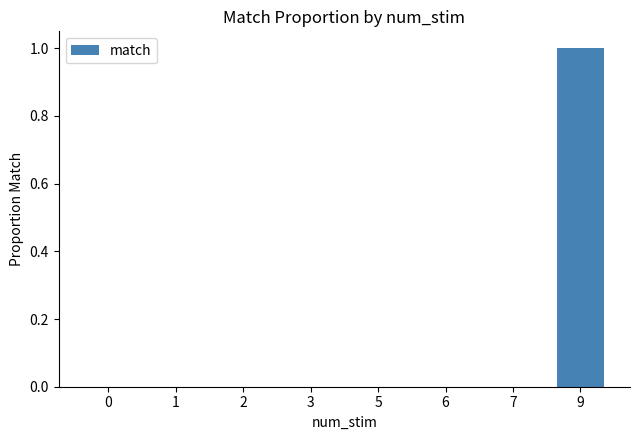

The chart shows a value of 1 at 0. True or false?

False